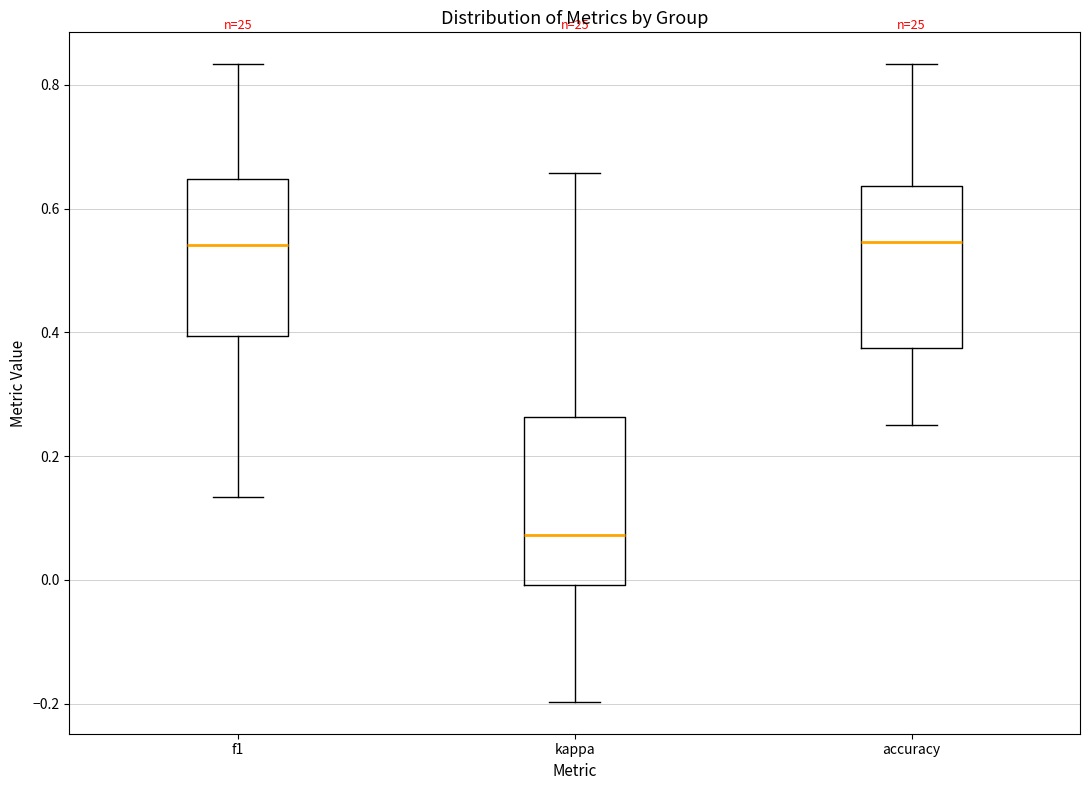

Reading left to right, transcribe this box plot: for each box, give where its median line is, the range the box spans, and where its two whiskers end, as read against the y-axis. The values are not printed on the chart, so give them approximately, as read against the axis.

f1: median 0.54, box 0.40 to 0.64, whiskers 0.14 to 0.84
kappa: median 0.08, box 0.00 to 0.26, whiskers -0.20 to 0.66
accuracy: median 0.54, box 0.38 to 0.64, whiskers 0.26 to 0.84